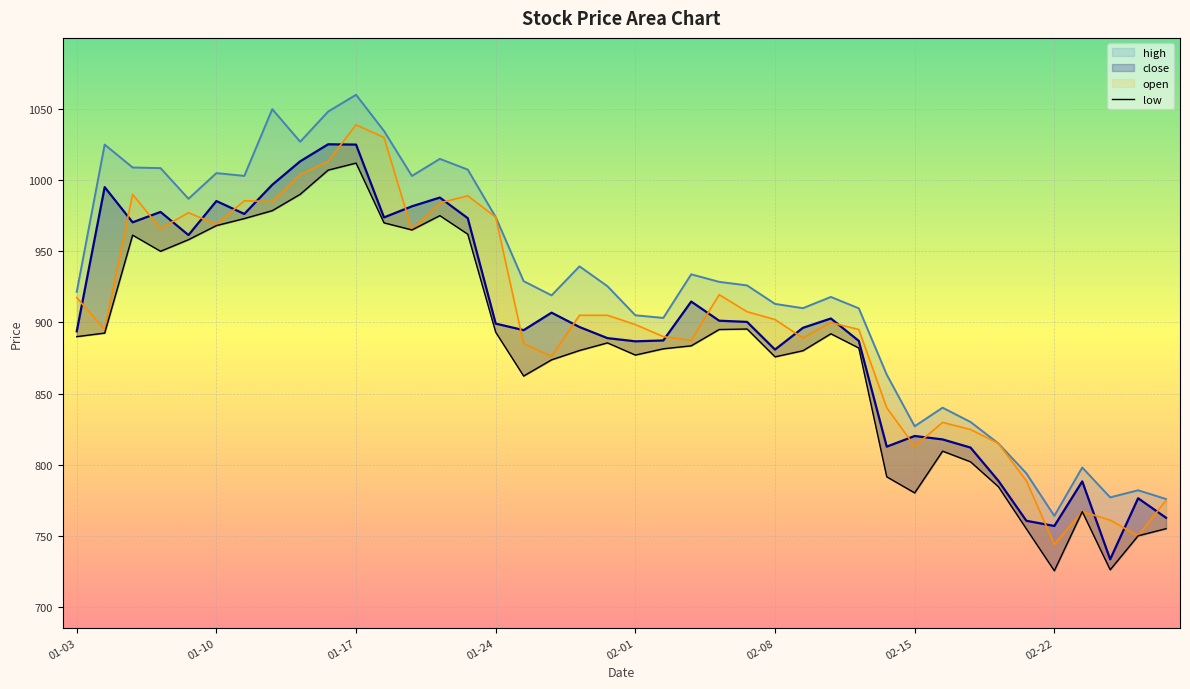

What is the change in value from 18 to 37?

-154.1